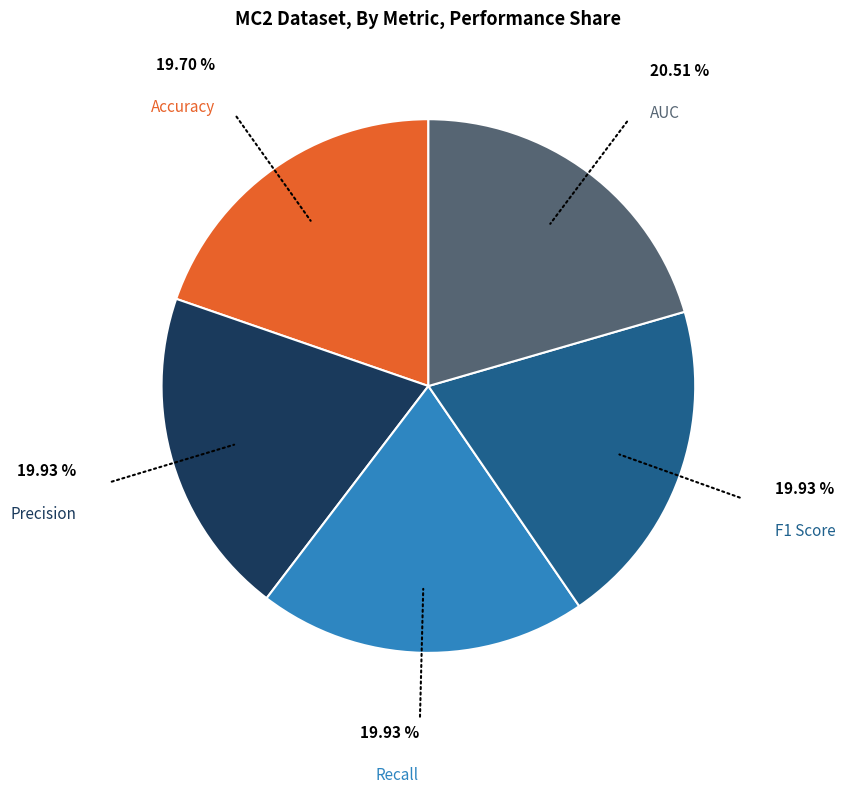

True or false: Precision accounts for 5% of the total.

False